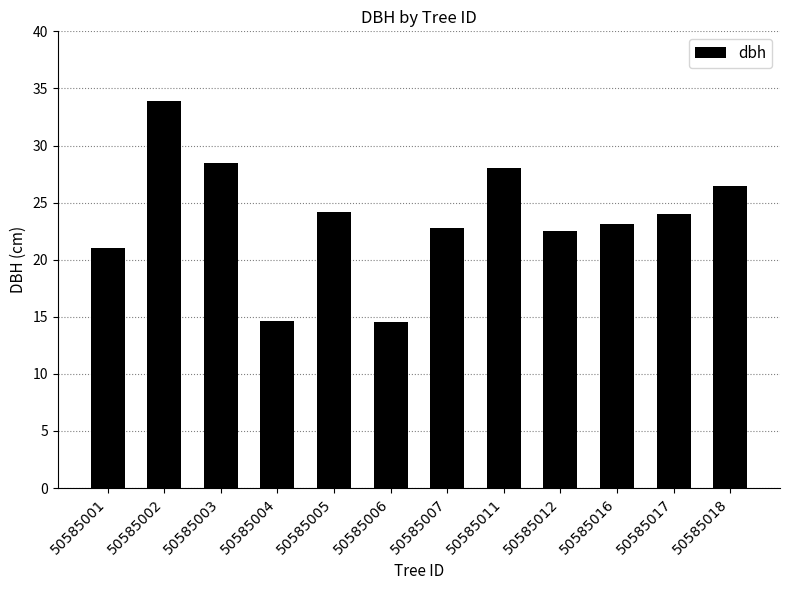

What is the difference between the maximum and minimum values?

19.4